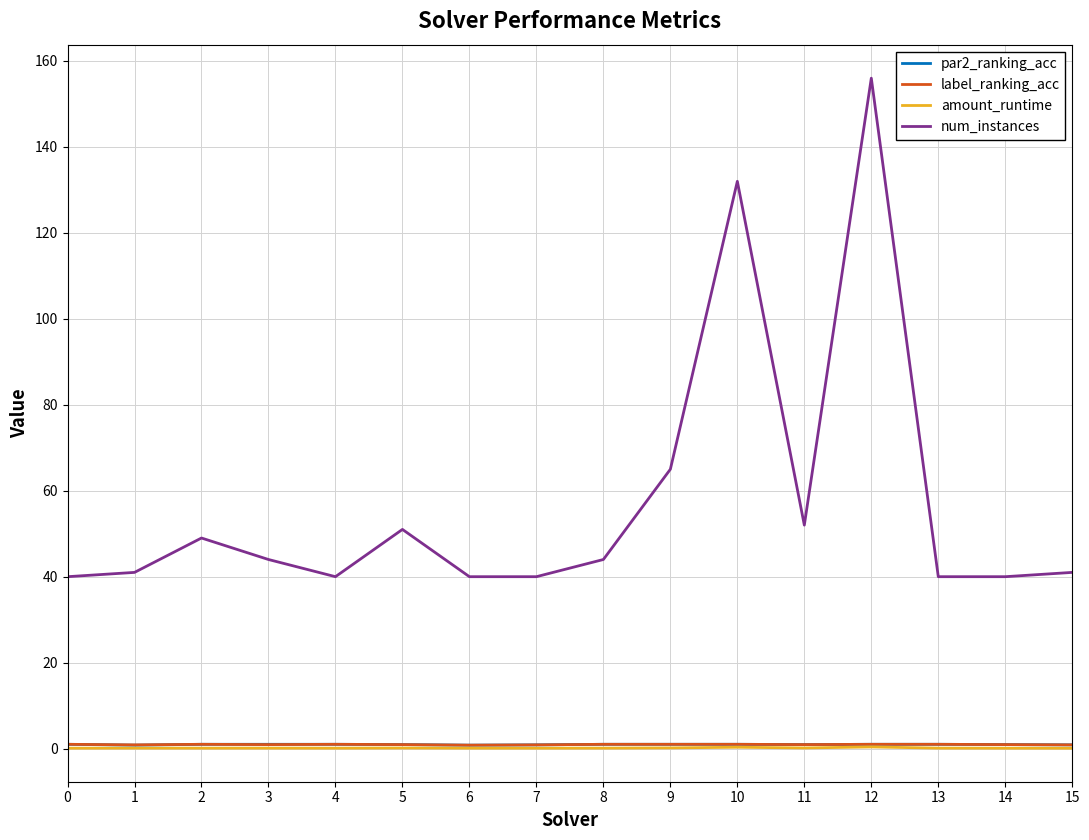

The label_ranking_acc series shows 1.0 at 8. True or false?

True